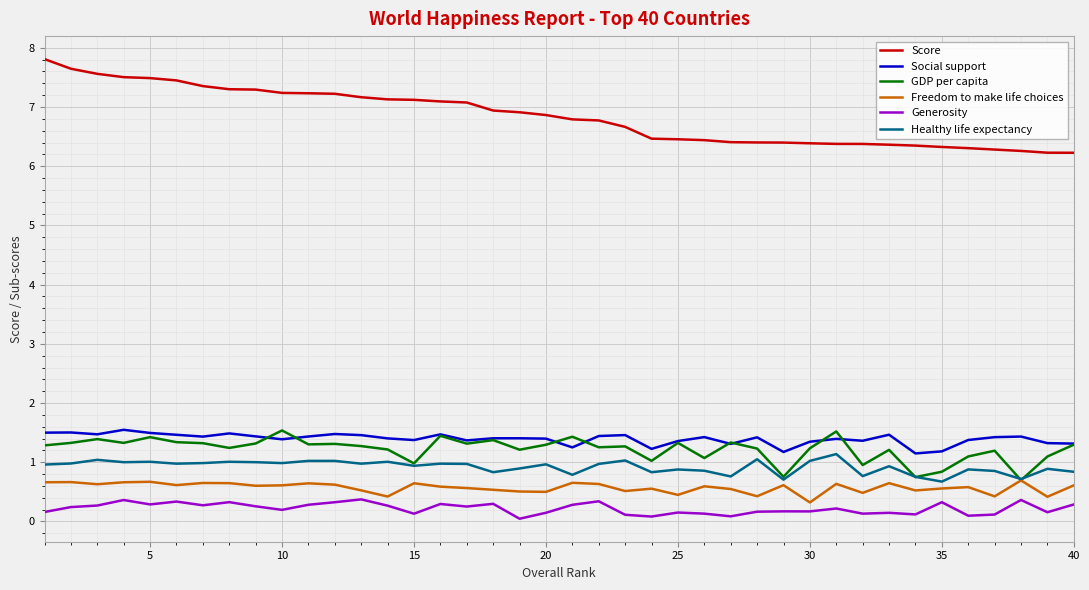

Which series has the largest total across all categories?

Score